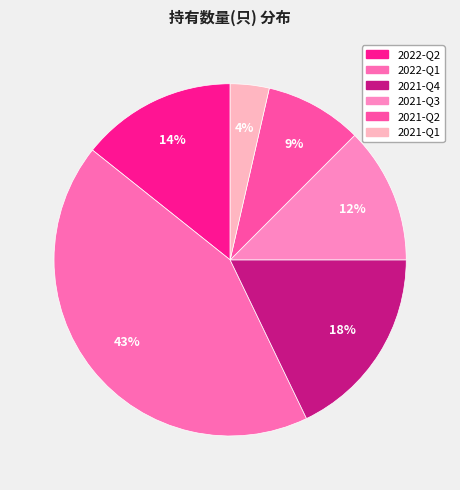

How many slices are in this pie chart?

6